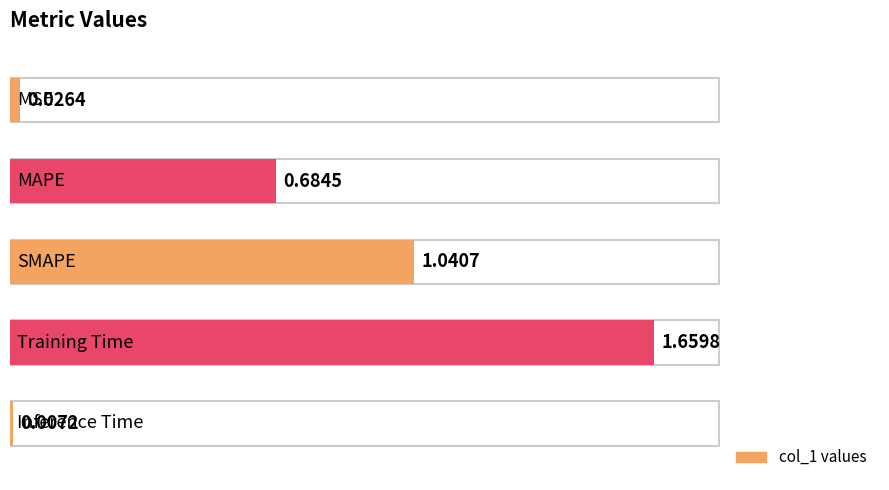

What is the maximum value shown in the chart?

1.7